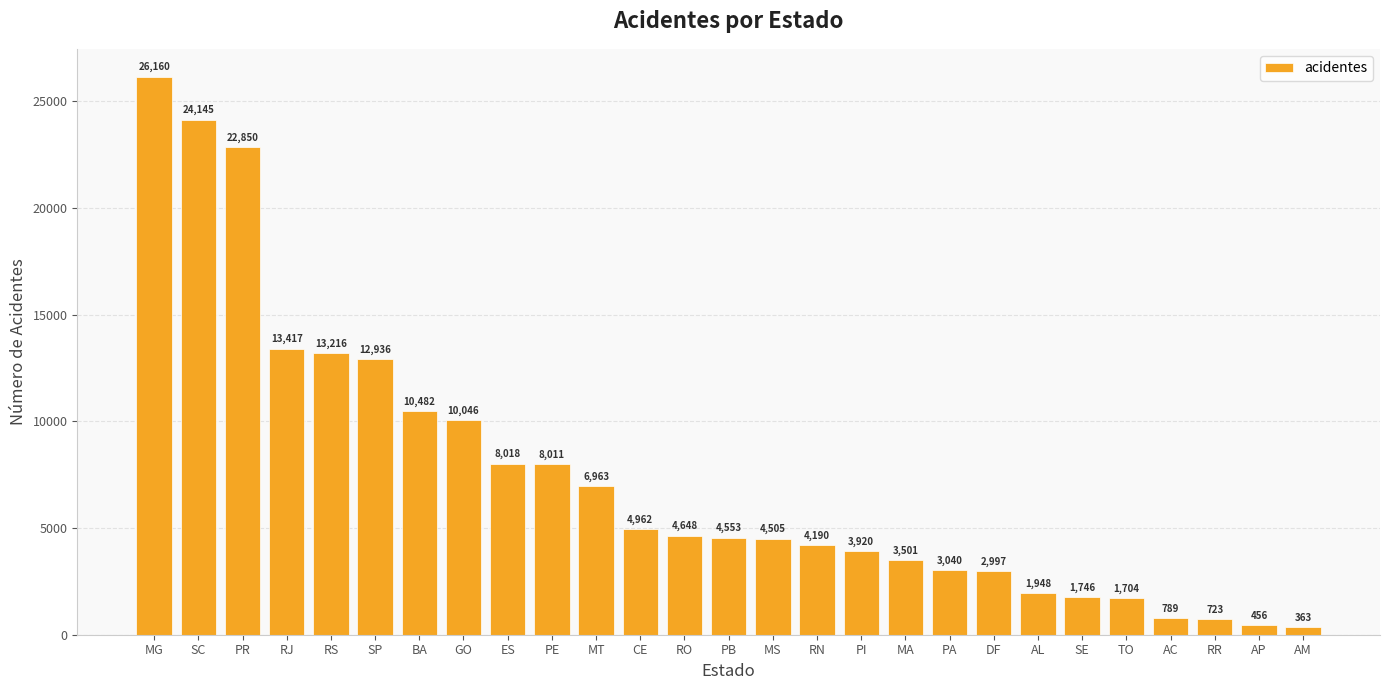

What is the label of the 21st bar from the right?

BA